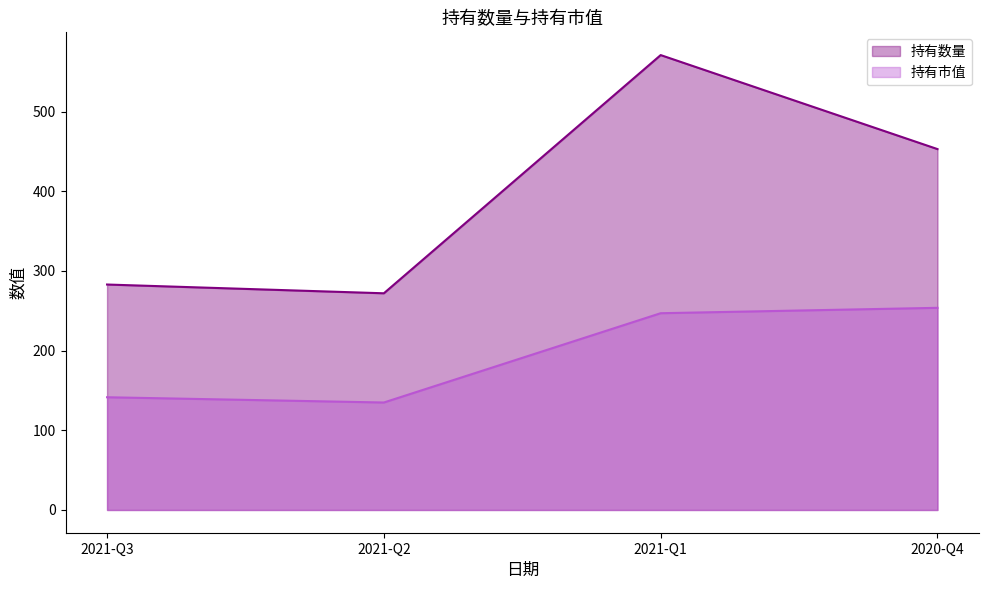

How many data points in 持有市值 are above 246?

2